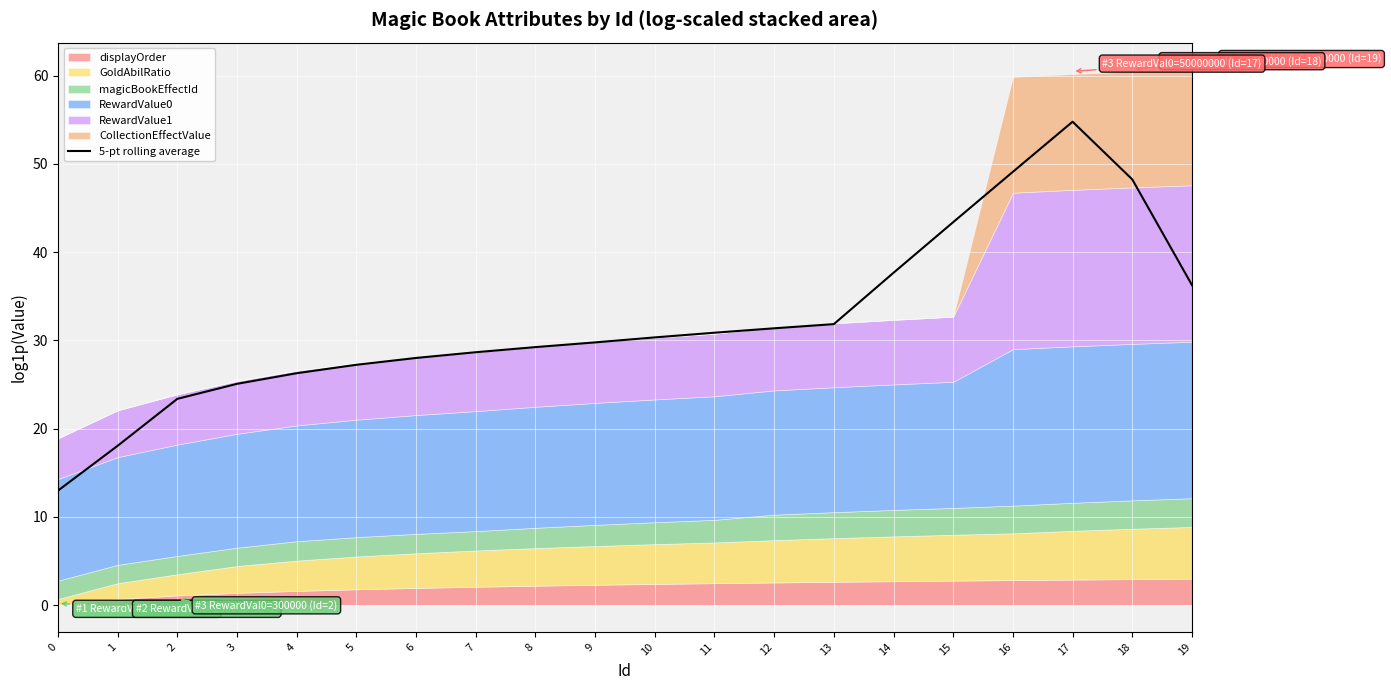

Read the value at 2.

23.4